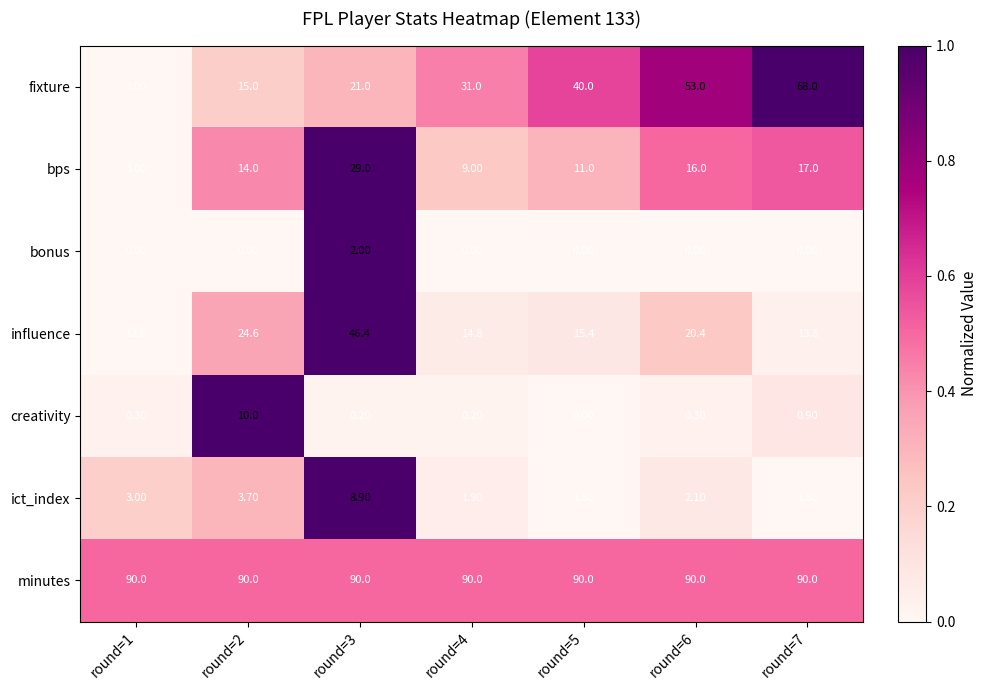

What is the sum of the creativity values at round=3 and round=1?

0.5